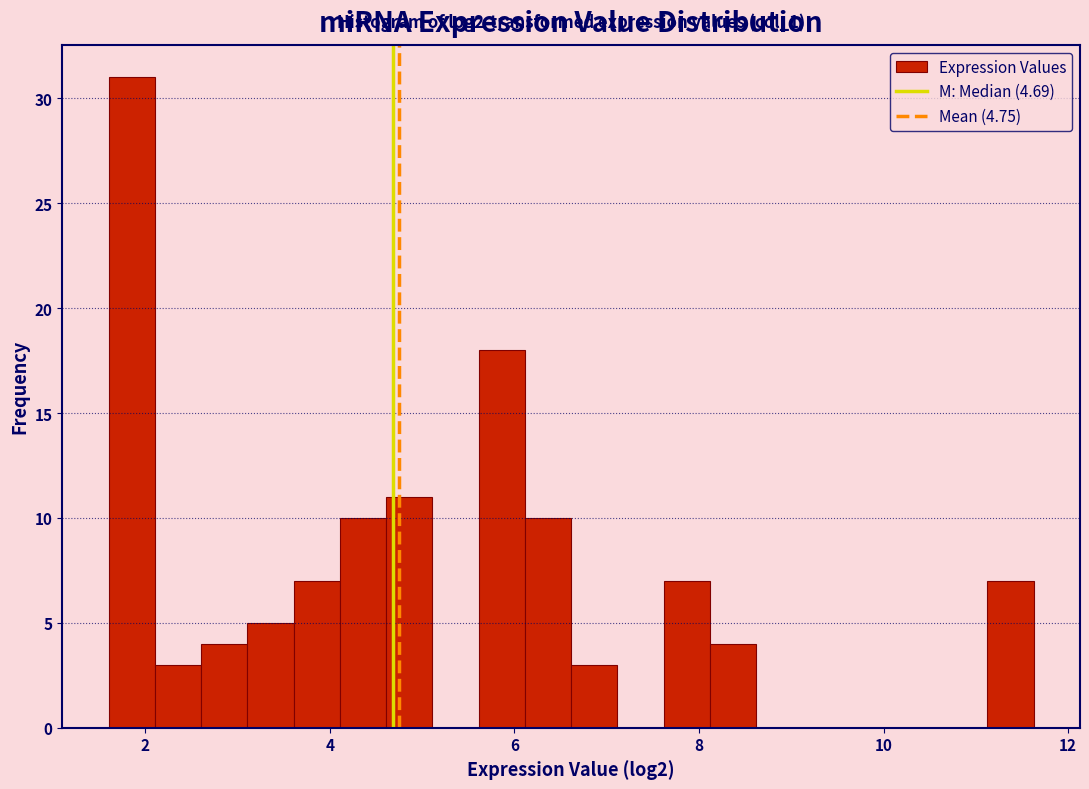

Around what value on the x-axis is the tallest bar? Give the approximate position of its centre, as read against the axis.

1.8